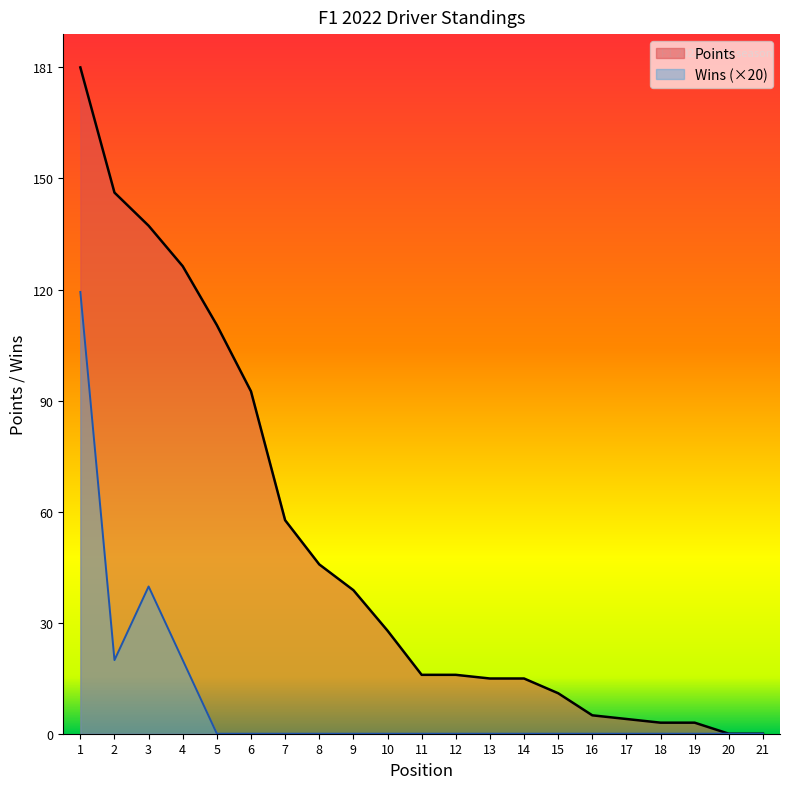

The value of Wins at 8 is -63. True or false?

False